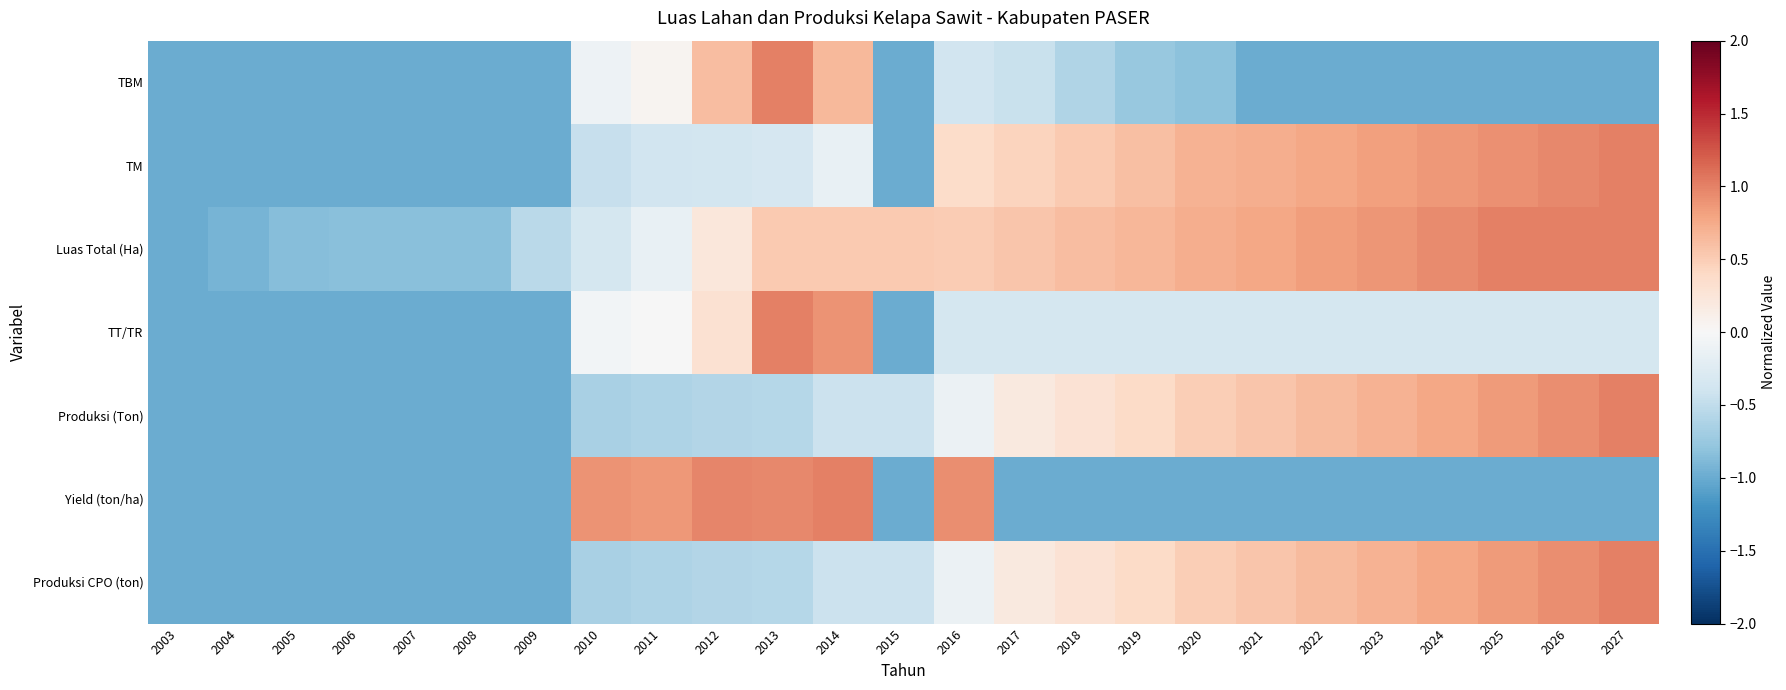

At which category is the sum across all series the highest?

2014